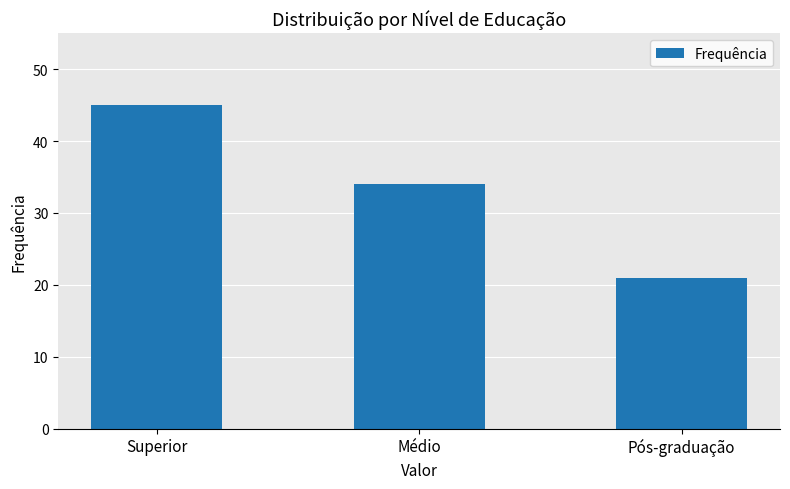

How many values are below 34?

1